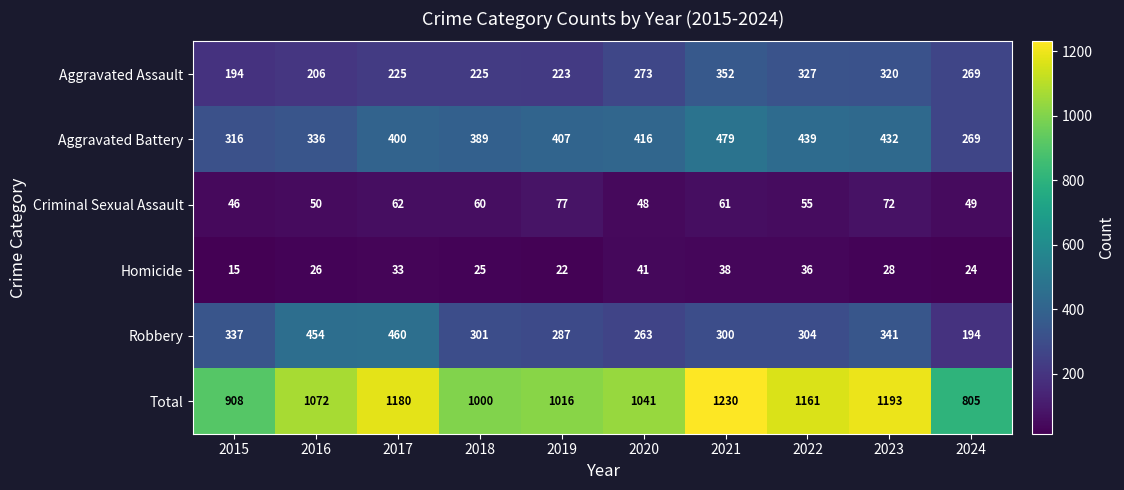

Where is Homicide nearest to the value 28?

2023